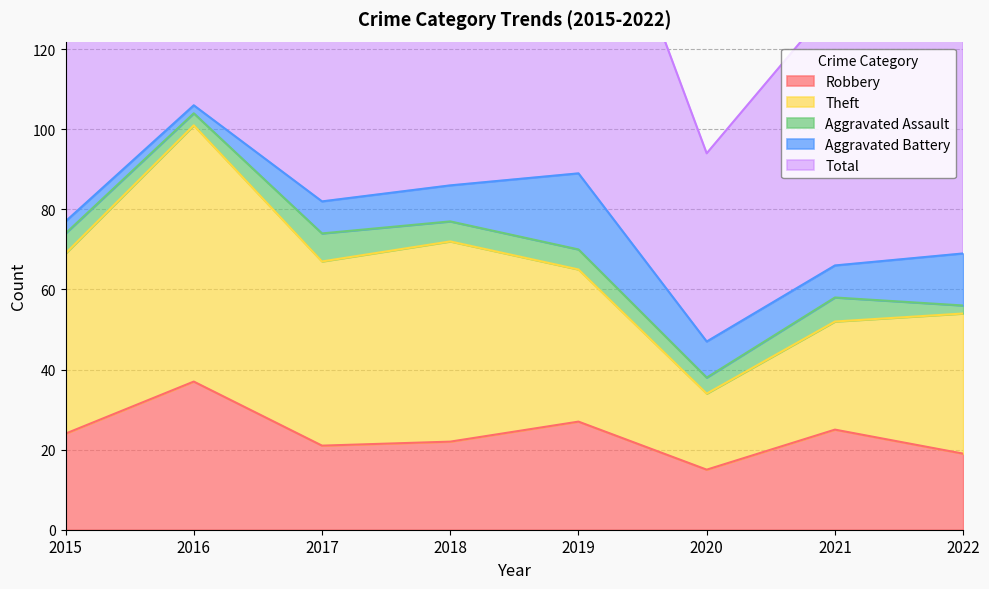

True or false: Aggravated Assault and Total cross at least once.

False